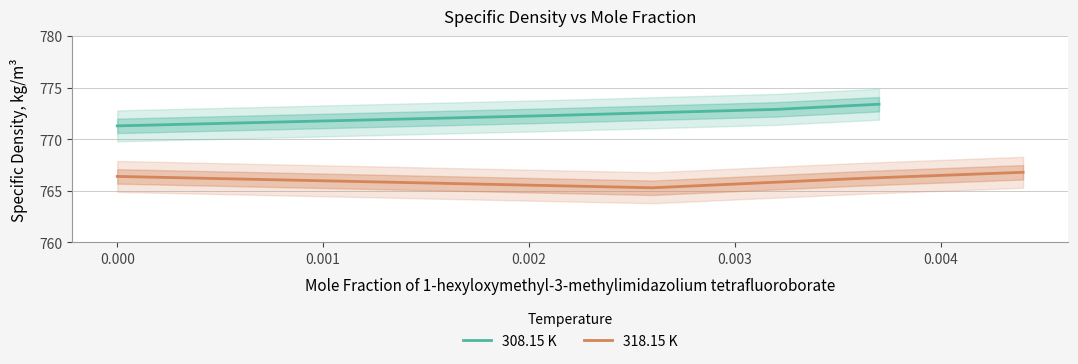

True or false: 308.15 K has more than 2 points higher than both neighbors.

False